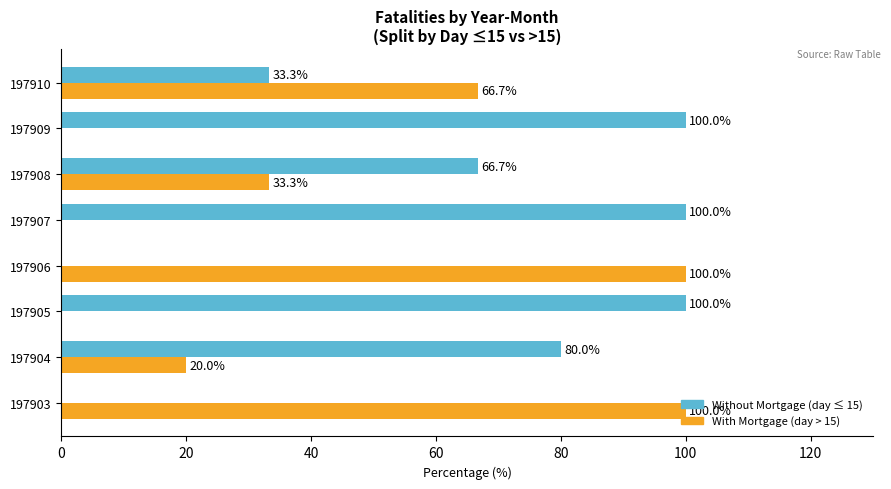

What is the total value across all series at 197905?

100.0